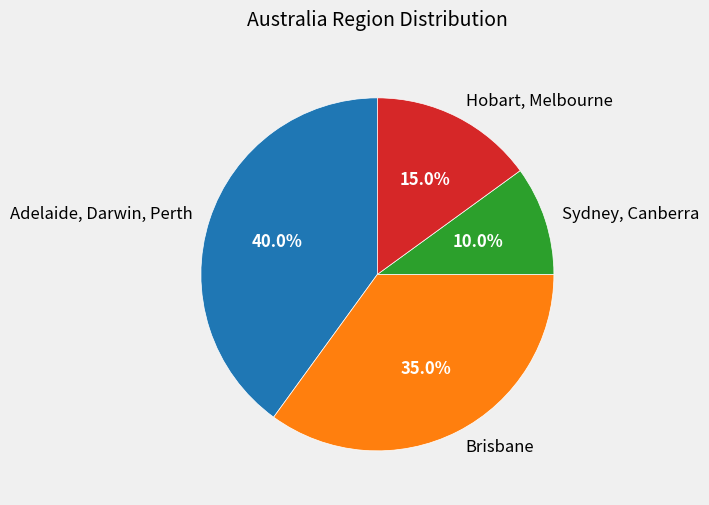

The Brisbane slice represents 22% of the pie. True or false?

False